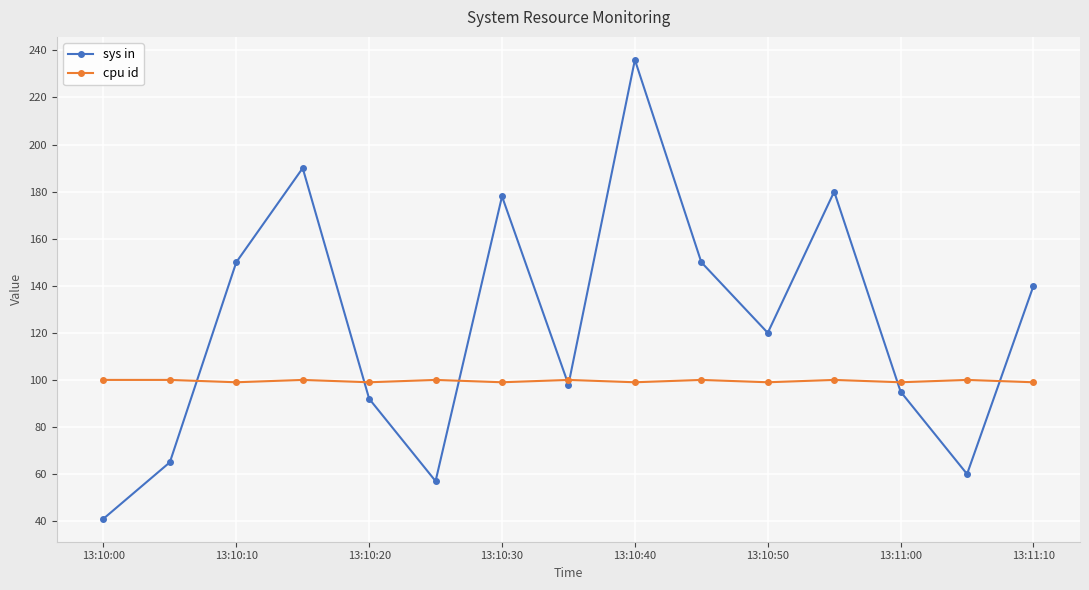

How many data points in cpu id are less than 100?

7